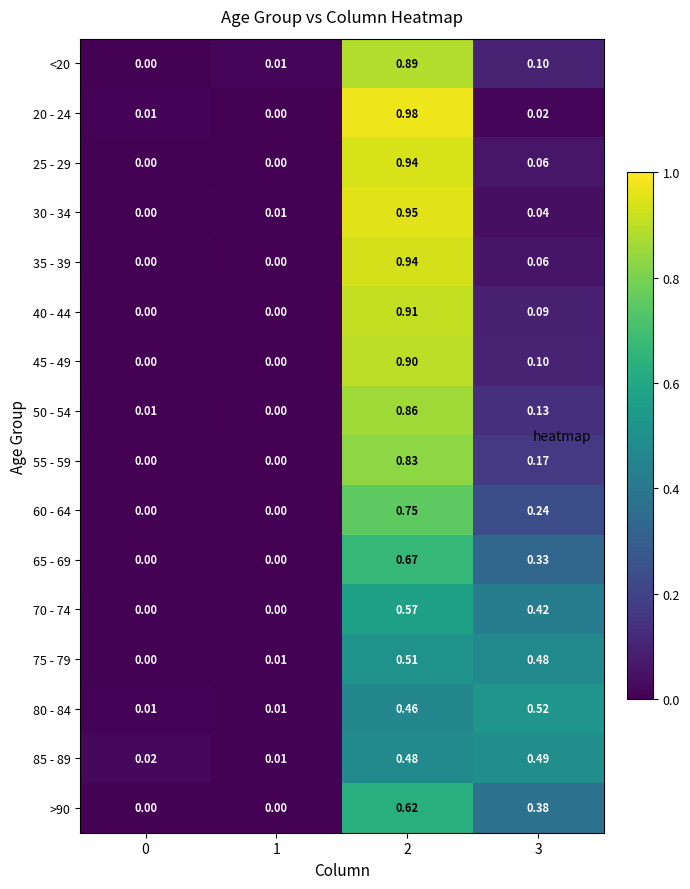

Is the value of 25 - 29 at 3 greater than the value of 40 - 44 at 0?

Yes